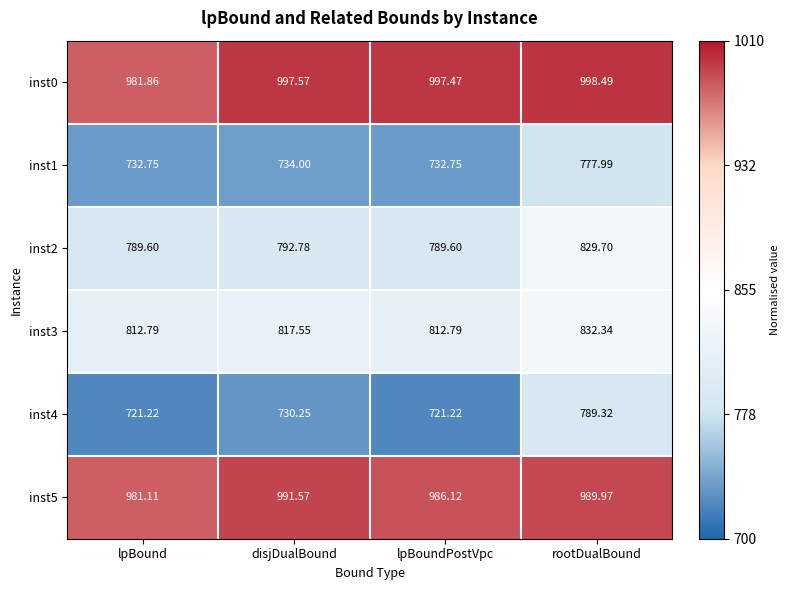

At which label is inst2 closest to 809?

disjDualBound